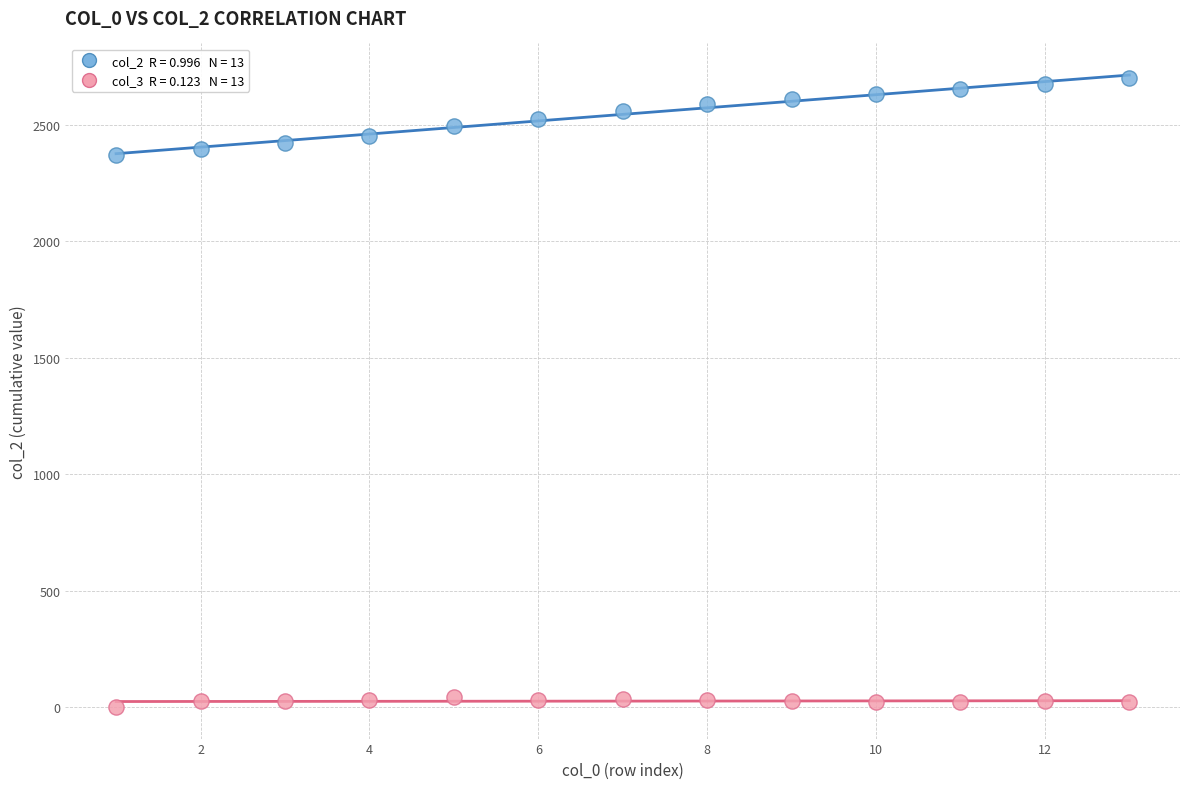

Across all data points, what is the range of X values (max minus min)?

12